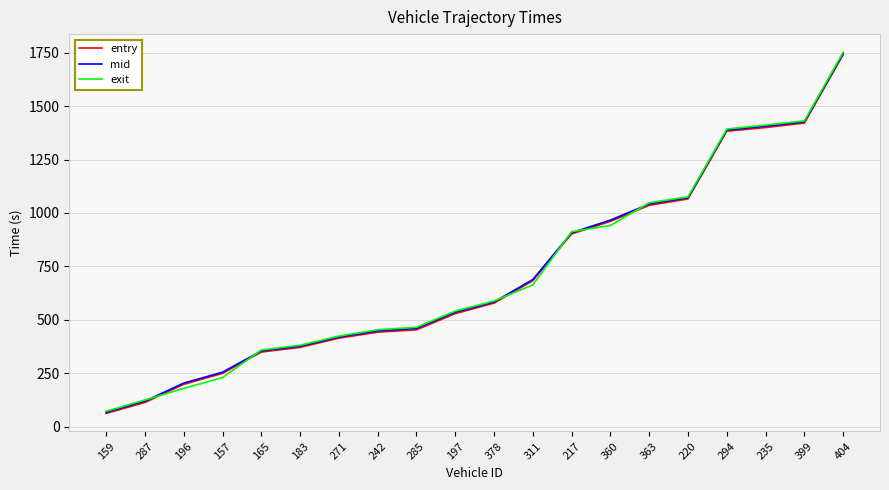

The value of mid at 217 is 907.6. True or false?

True